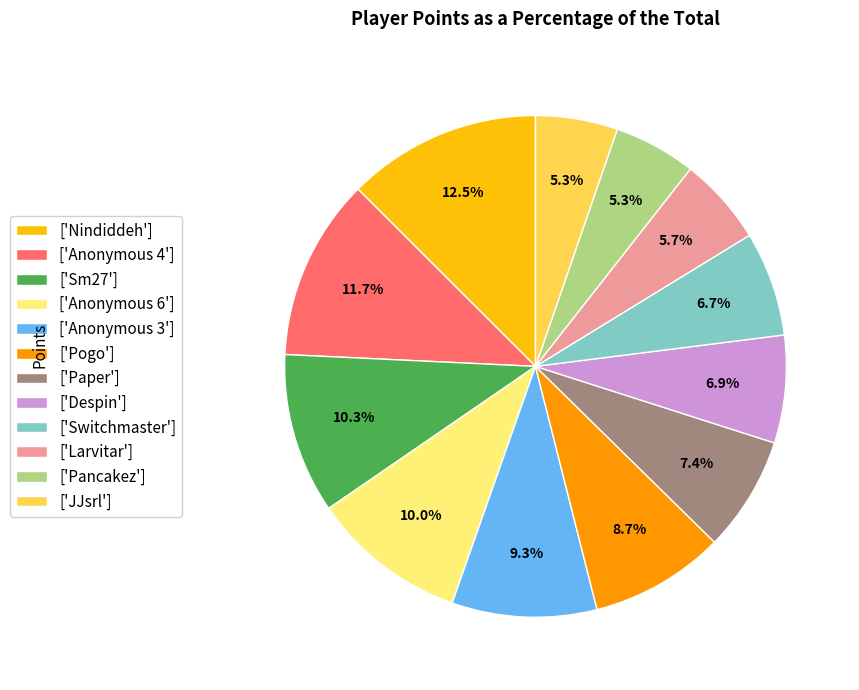

Do ['Paper'] and ['Pancakez'] together represent more than half of the pie?

No